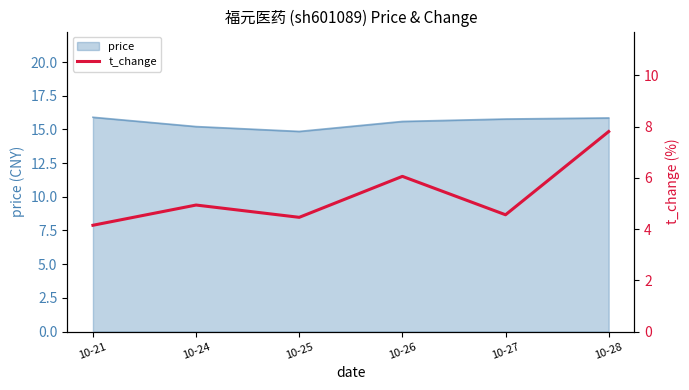

Which category has the lowest value across all series?

10-21